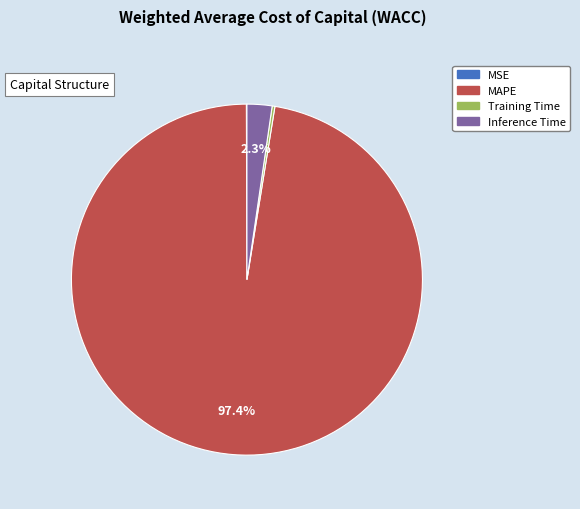

The Inference Time slice represents 10% of the pie. True or false?

False